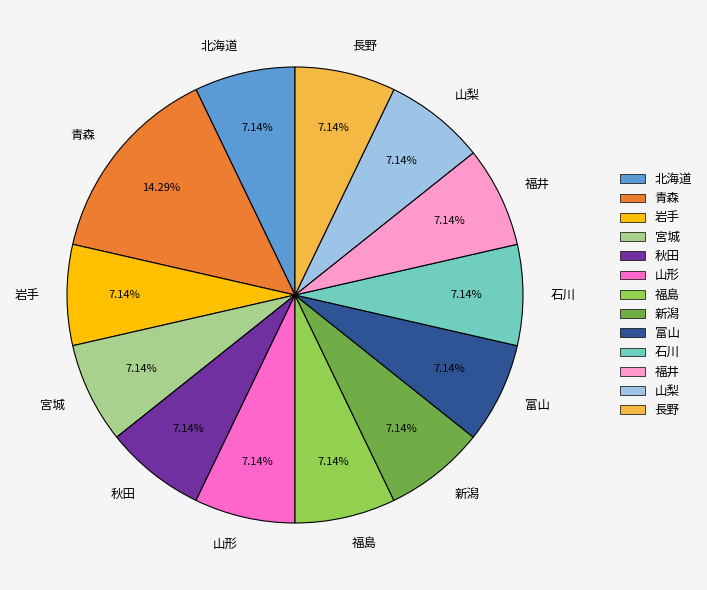

How much of the chart is everything except 長野?

92.9%